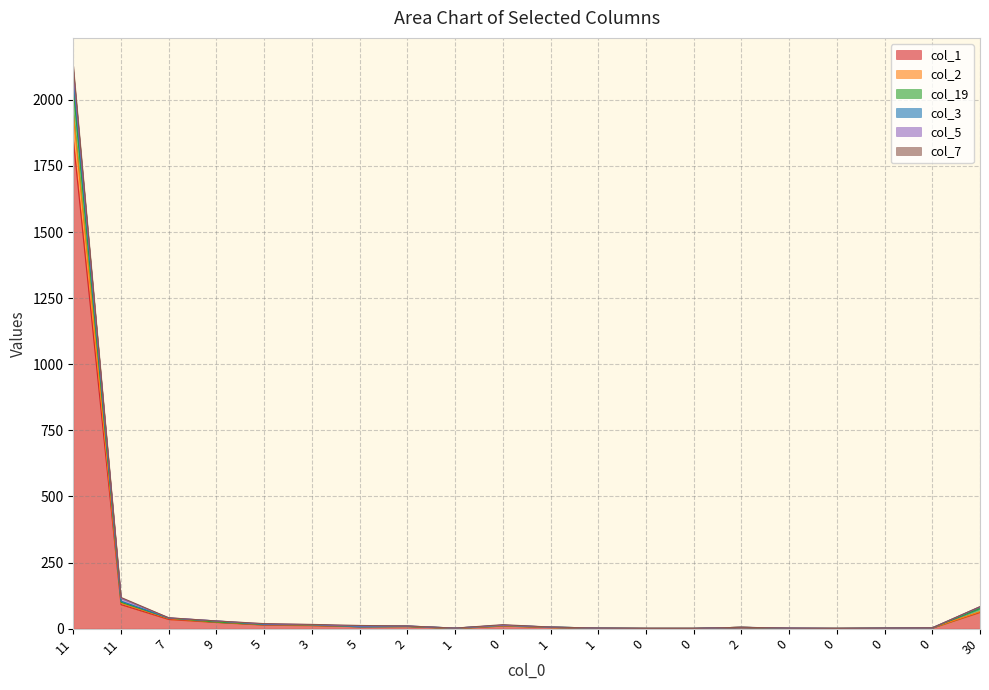

What is the minimum value for col_7?

1